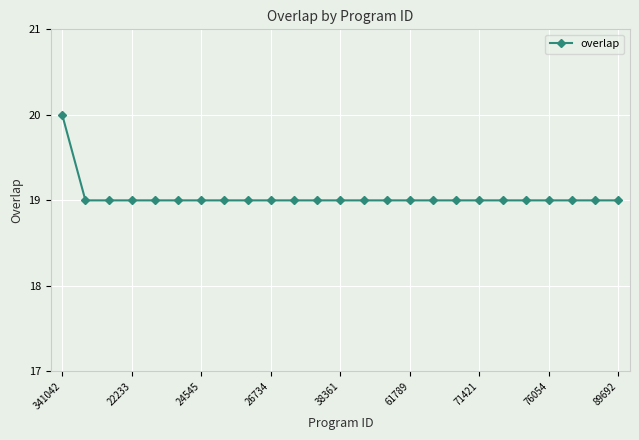

What is the smallest value displayed?

19